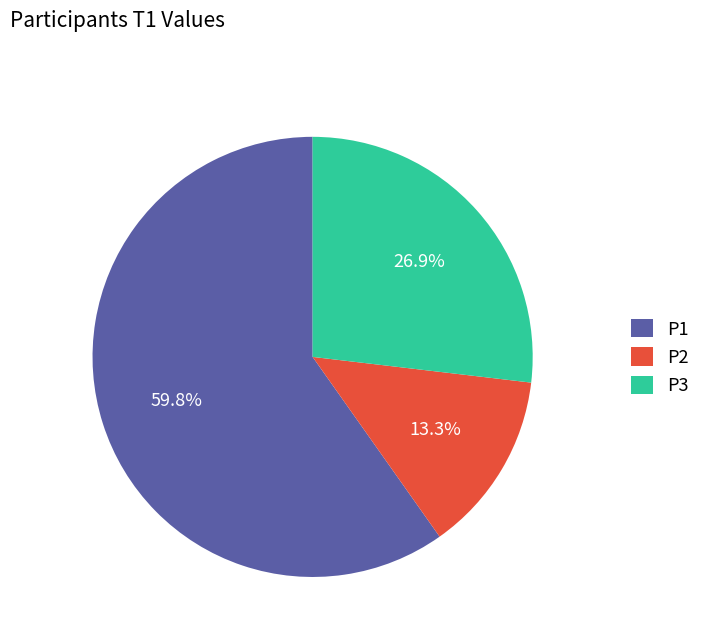

Combined, what portion of the pie is P3 and P1?

86.7%